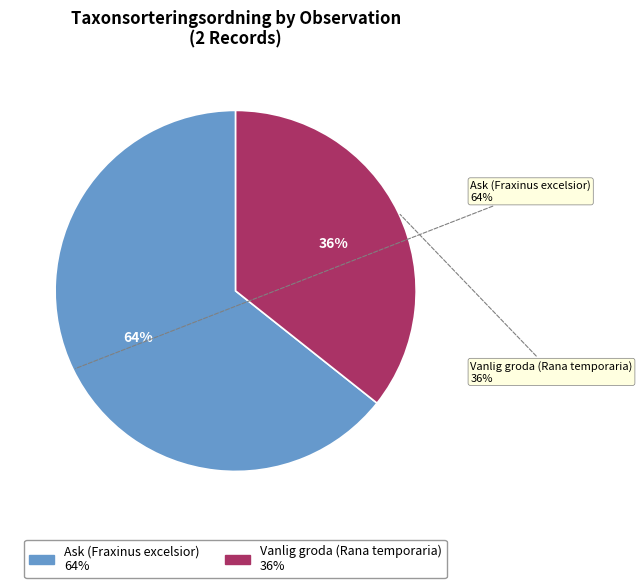

Count the number of slices in the pie.

2